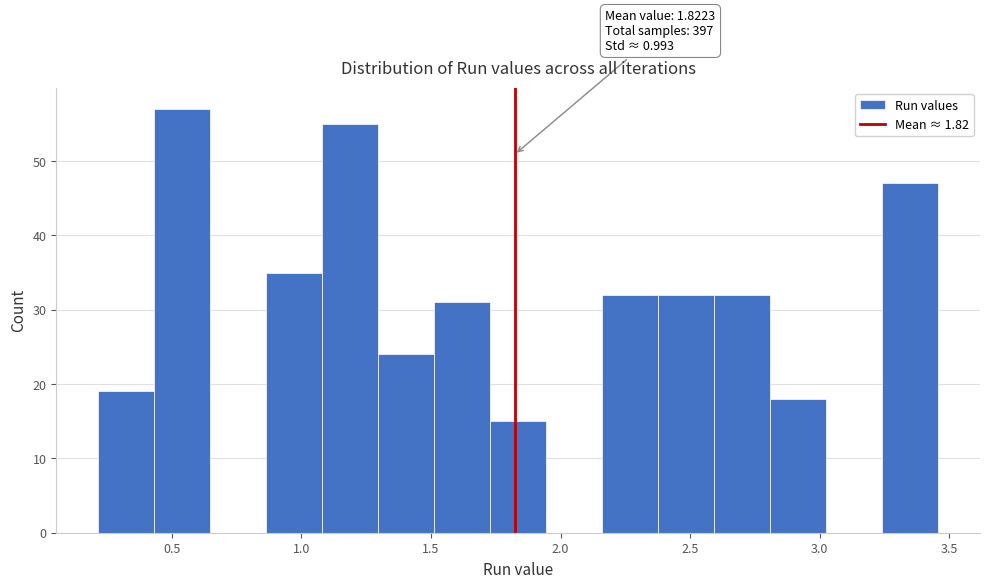

Over which range of the x-axis is the bar tallest?

0.45 to 0.65